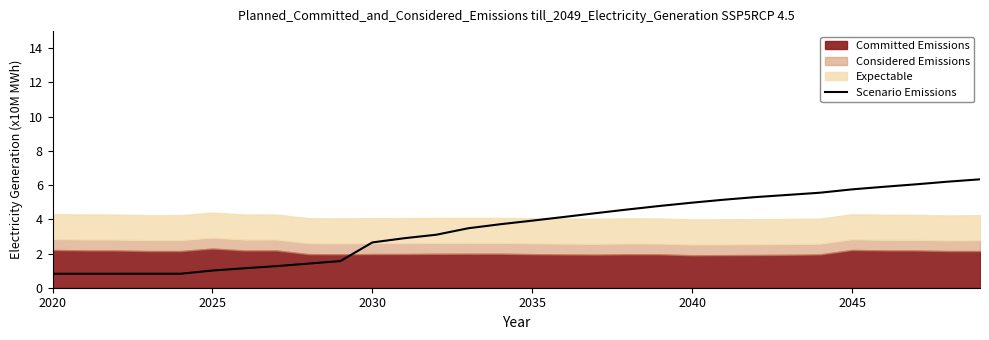

Reading left to right, extract all data points from this chart.

0.8	0.8	0.8	0.8	0.8	1.0	1.1	1.3	1.4	1.6	2.6	2.9	3.1	3.5	3.7	3.9	4.1	4.4	4.6	4.8	5.0	5.1	5.3	5.4	5.6	5.7	5.9	6.0	6.2	6.3